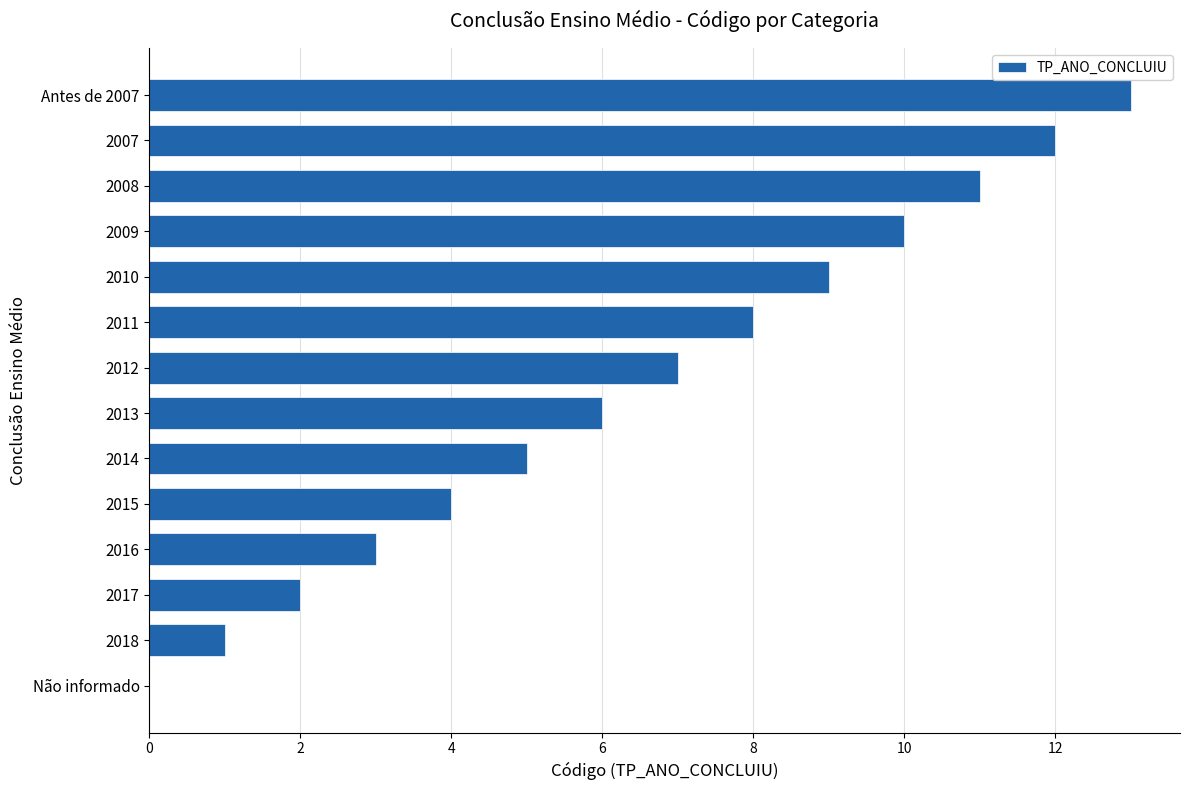

Approximately how many times larger is the value at Antes de 2007 compared to 2013?

2.2